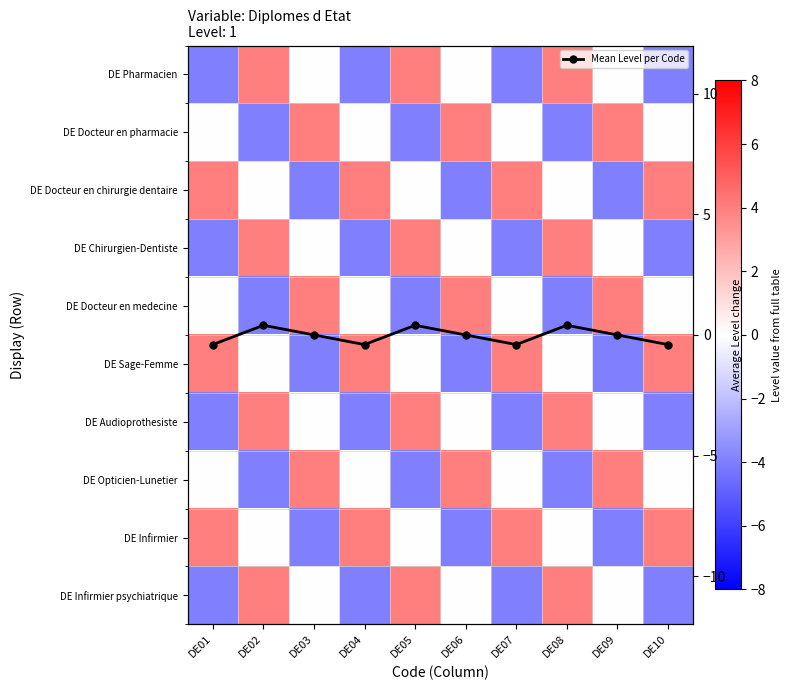

What value does the DE Infirmier psychiatrique series have at DE05?

4.0